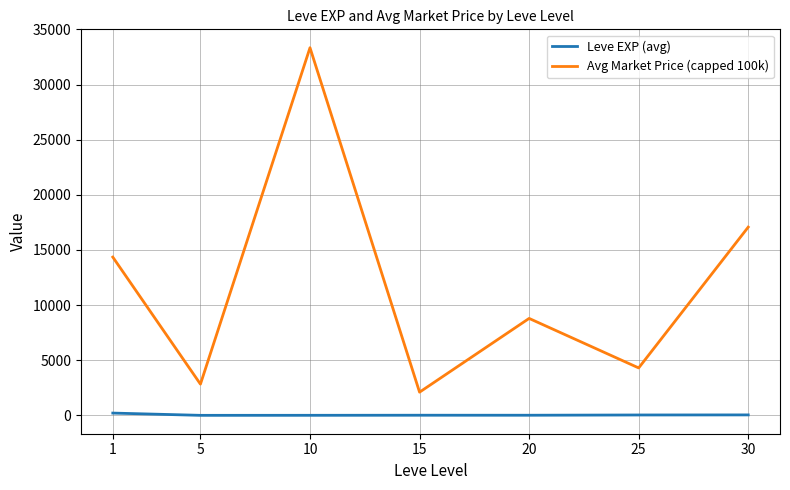

Rank the series by their maximum value, from lowest to highest.

Leve EXP (avg), Avg Market Price (capped 100k)